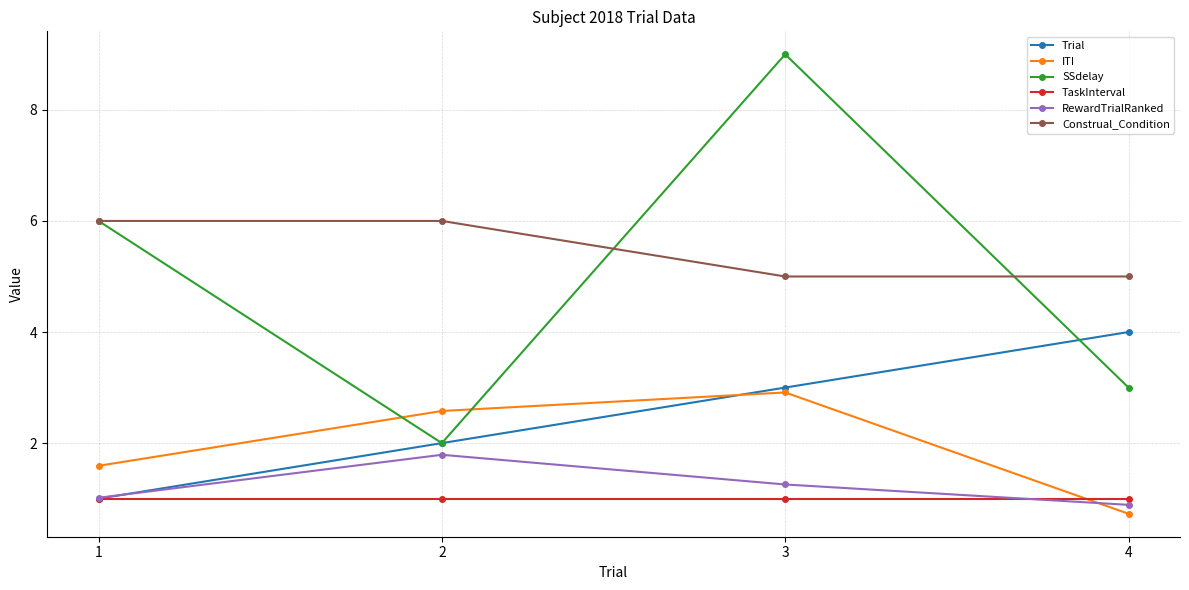

True or false: ITI has a value of 1.6 at 1.

True